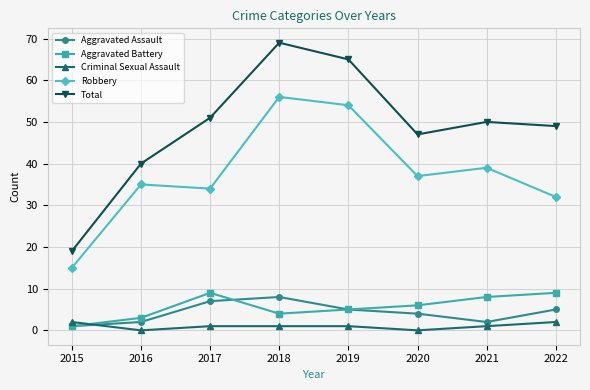

True or false: Aggravated Assault and Robbery intersect in this chart.

False